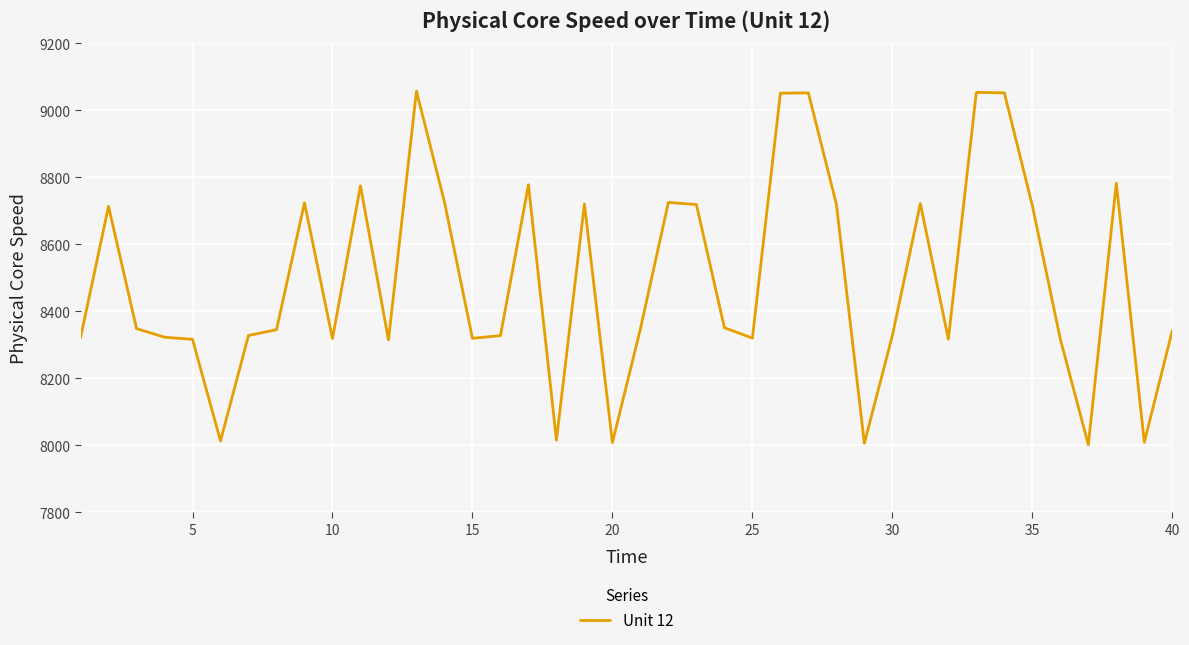

What is the smallest value displayed?

8002.0